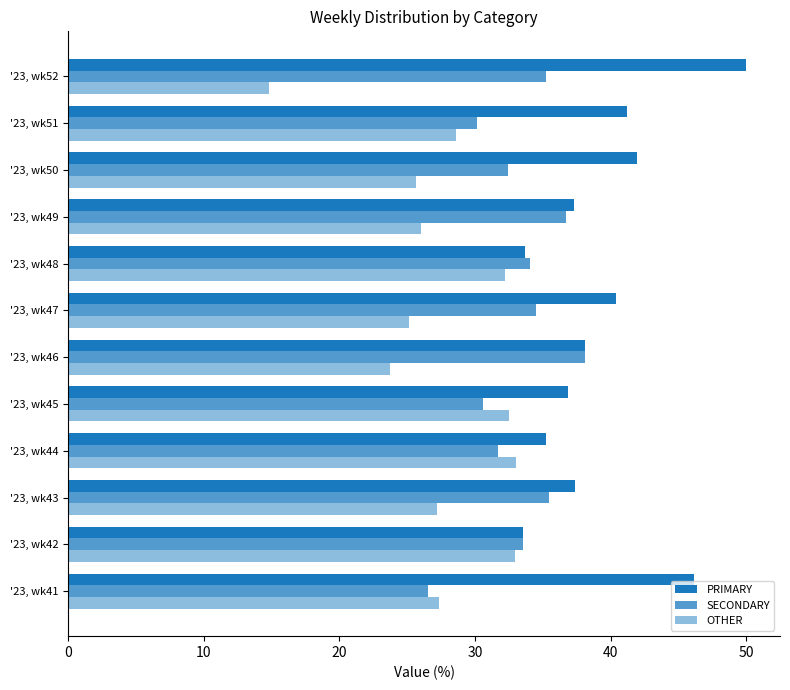

At how many categories does at least one series exceed 41?

4